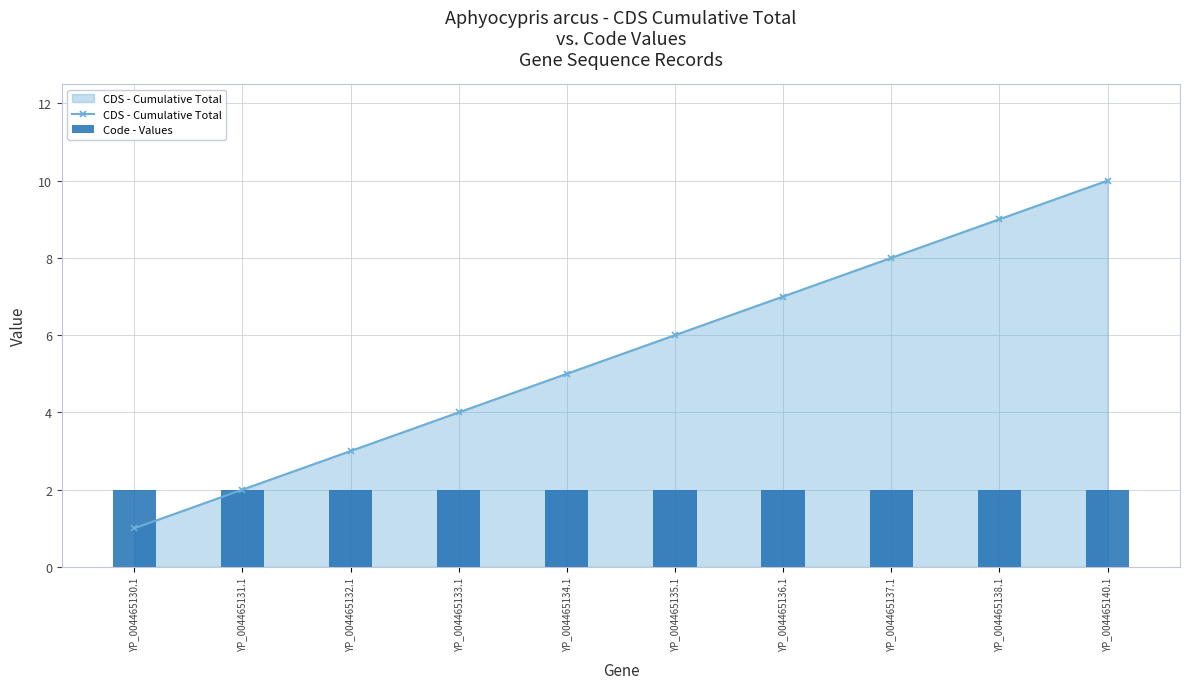

The value of Code - Values at YP_004465136.1 is 1. True or false?

False